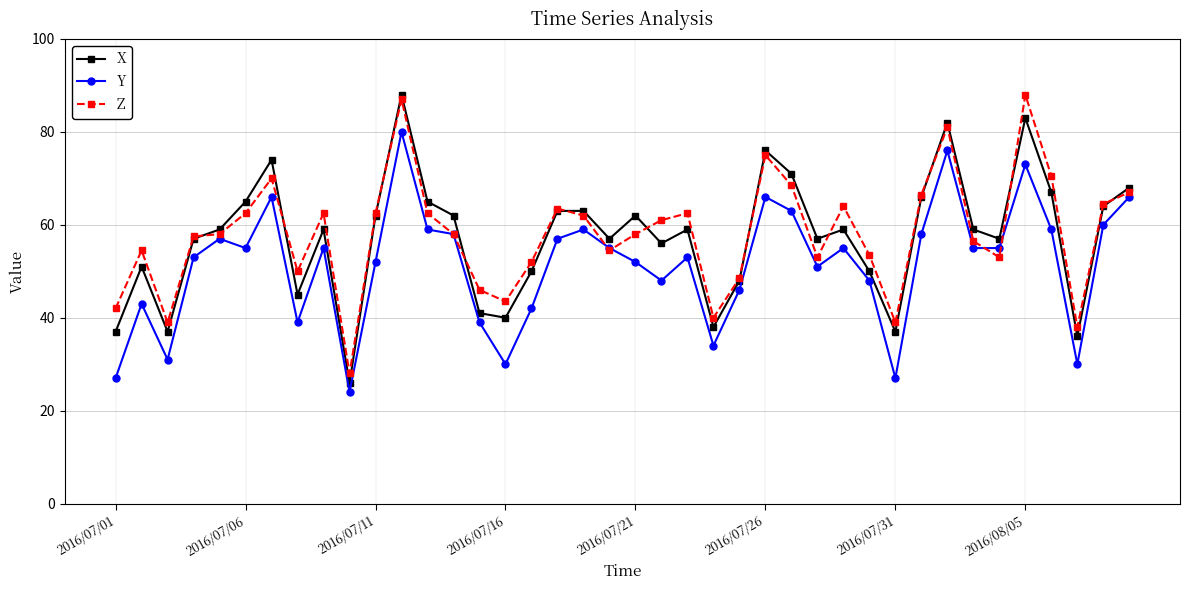

What is the sum of all Y values?

2056.0